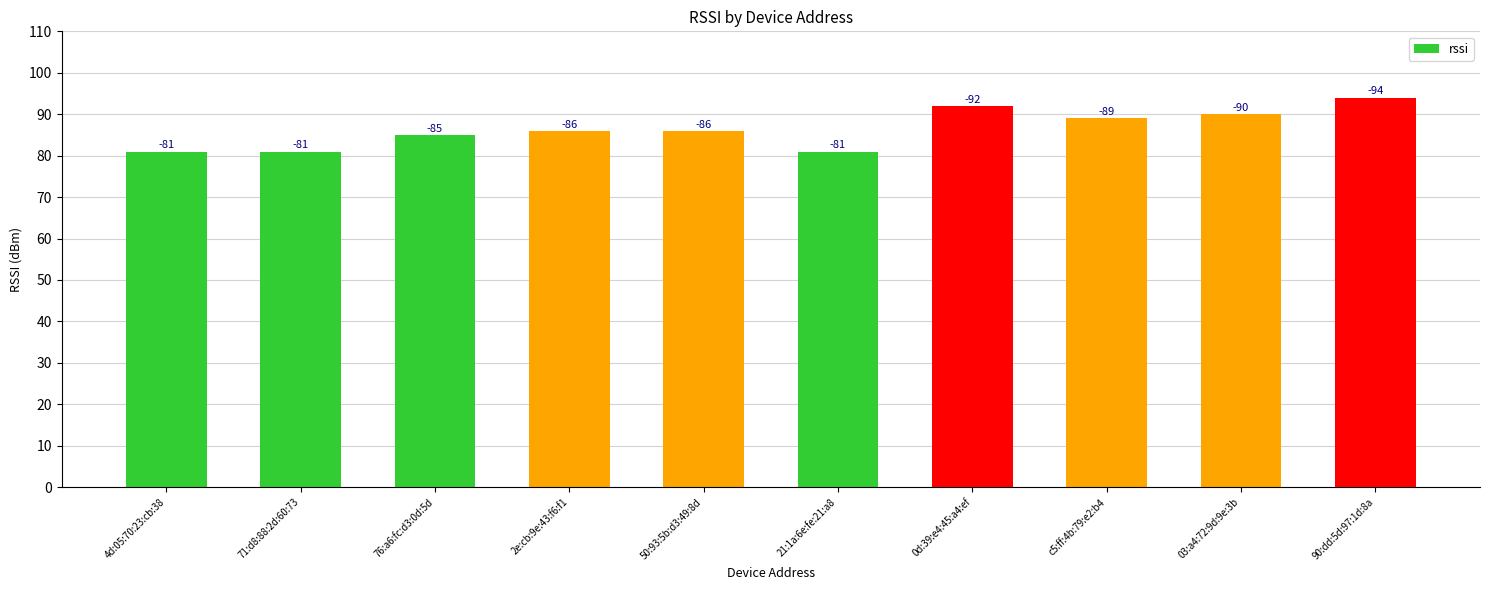

What is the value of the 4th bar from the left?

86